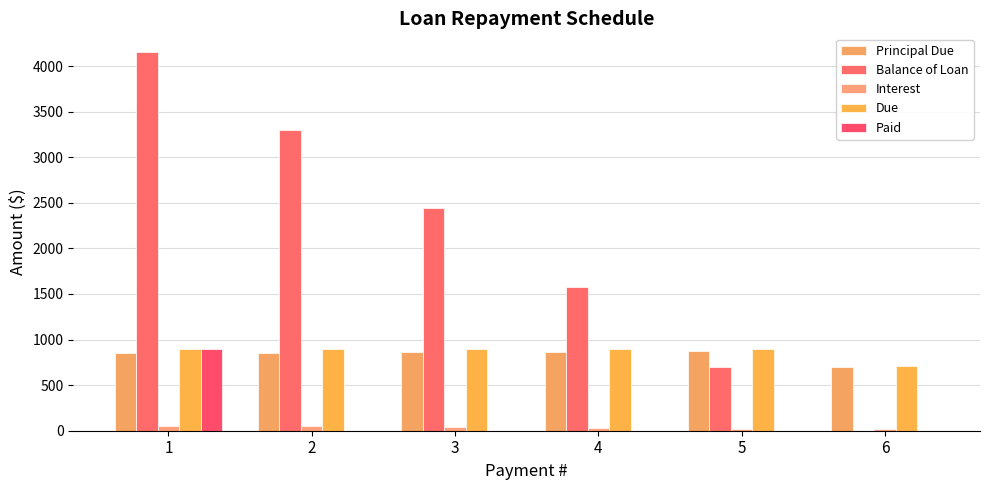

What is the value of the Paid bar at the 1st from the left?

900.0